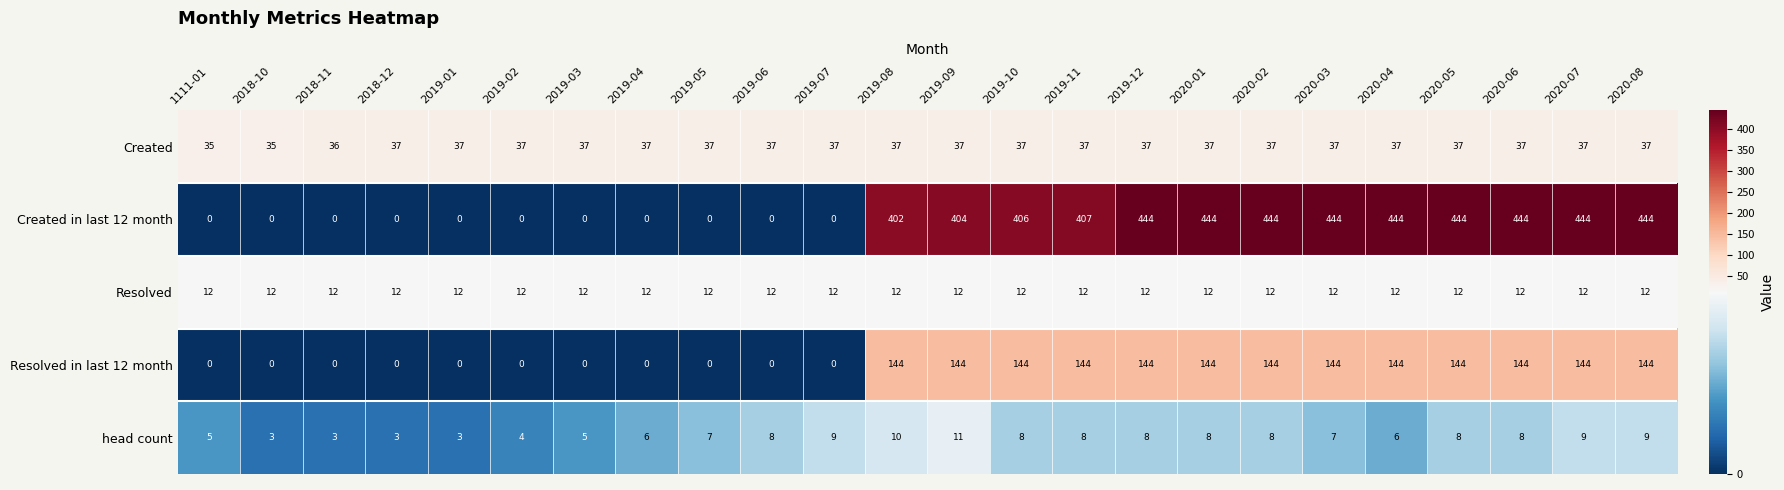

True or false: Created has a value of 14 at 2020-03.

False